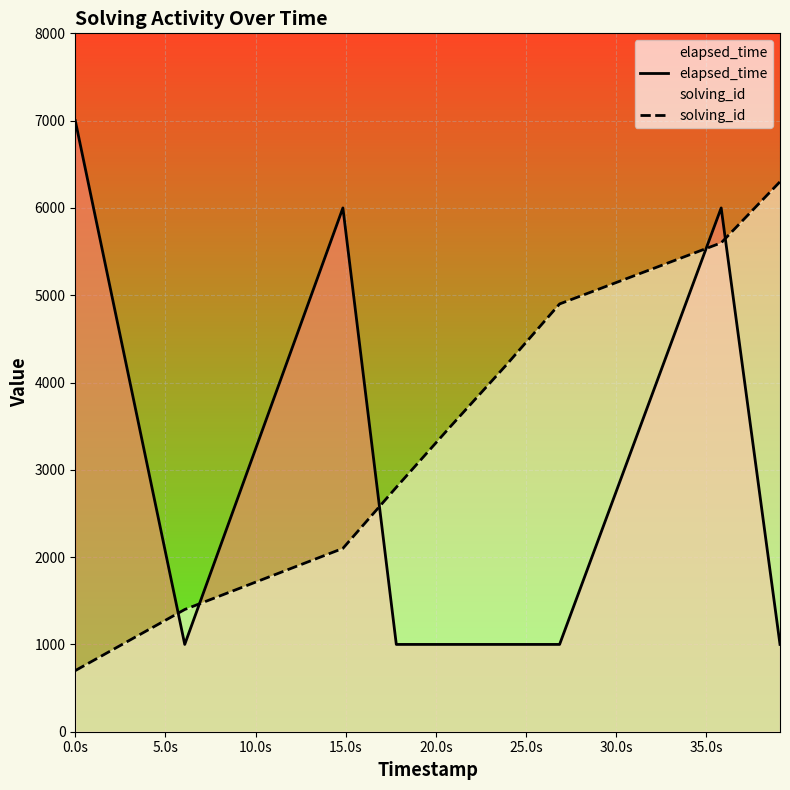

Which series has the largest total across all categories?

solving_id